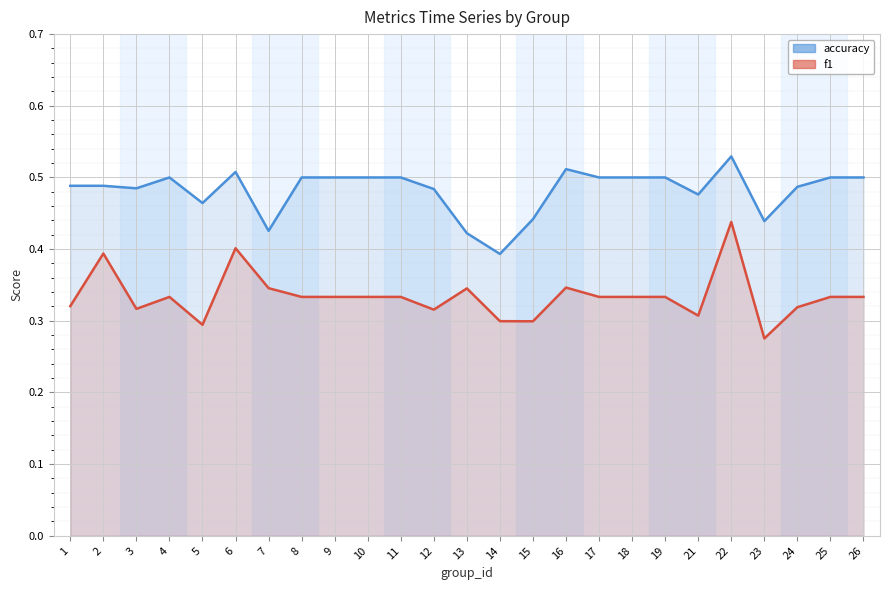

Between 18 and 21, which series saw the biggest shift?

f1